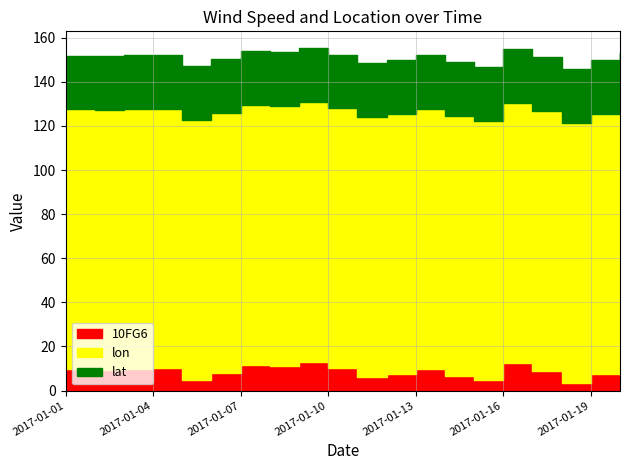

What is the lowest value of the 10FG6 series?

3.5